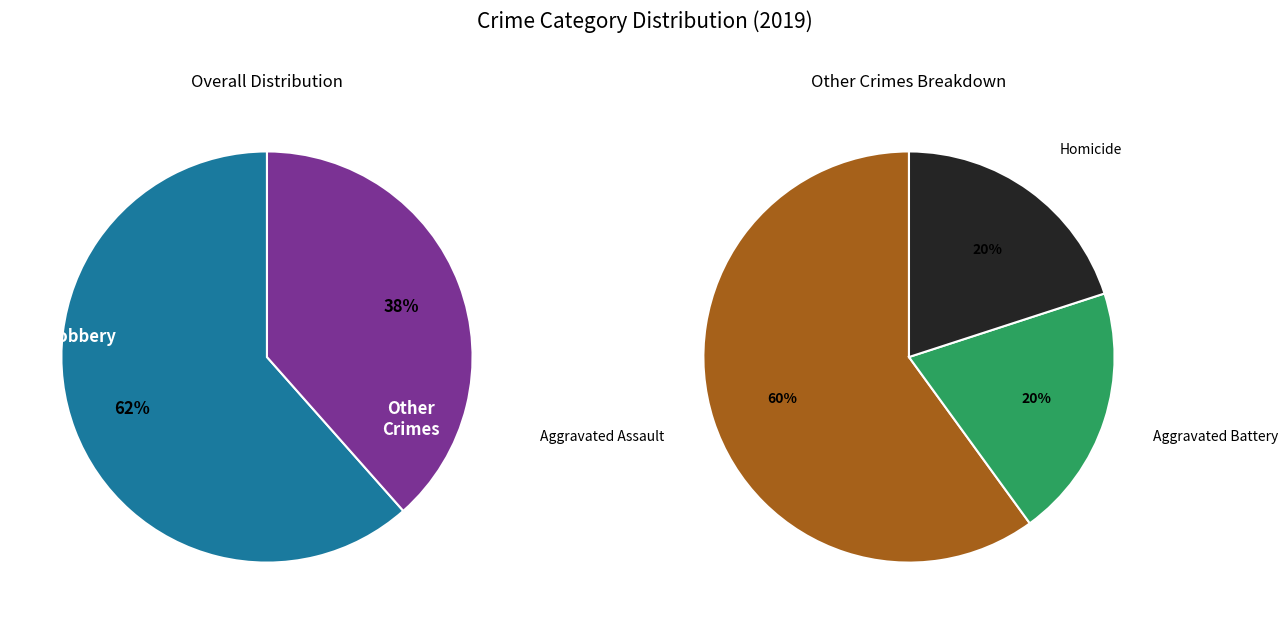

Between Robbery and Aggravated Battery, which is larger?

Robbery